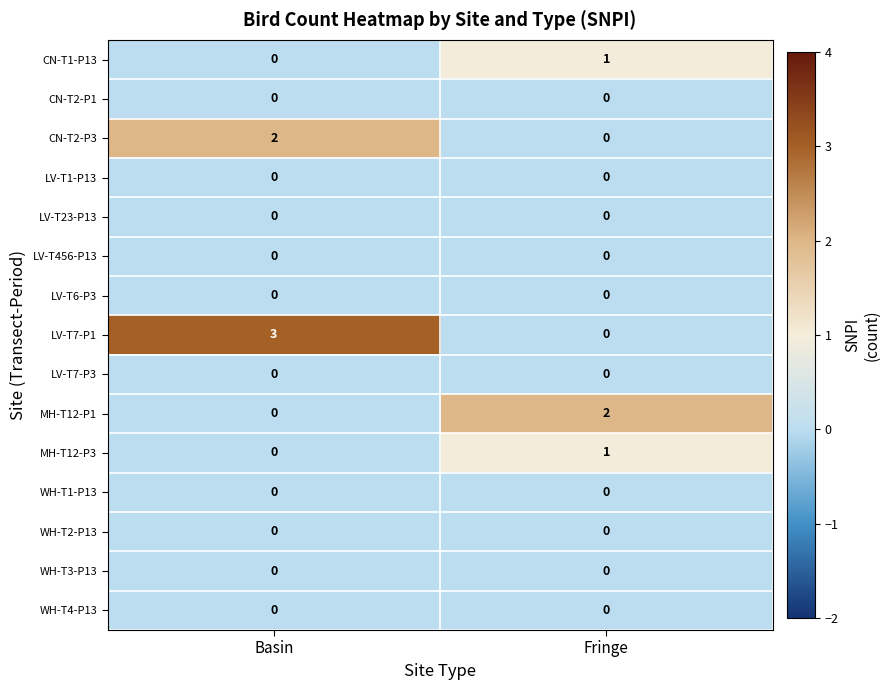

At which category is the sum across all series the highest?

Basin